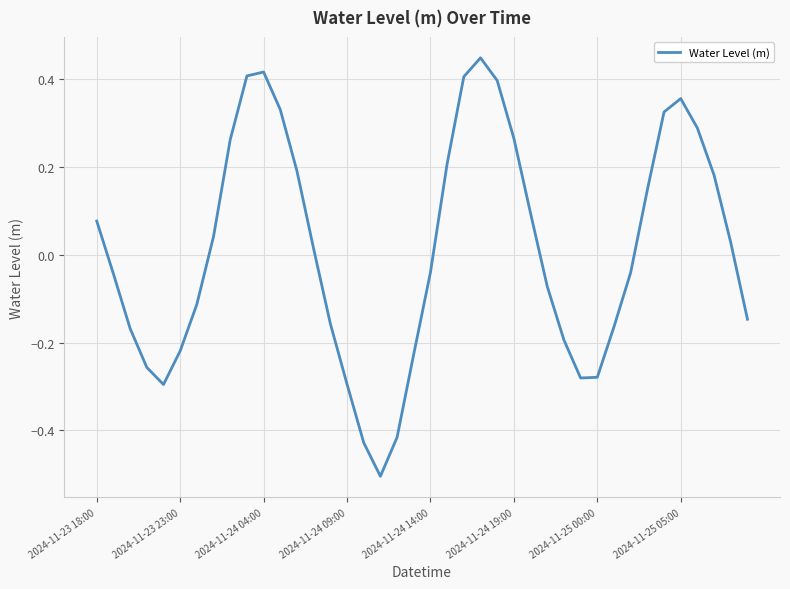

What is the smallest value displayed?

-0.5